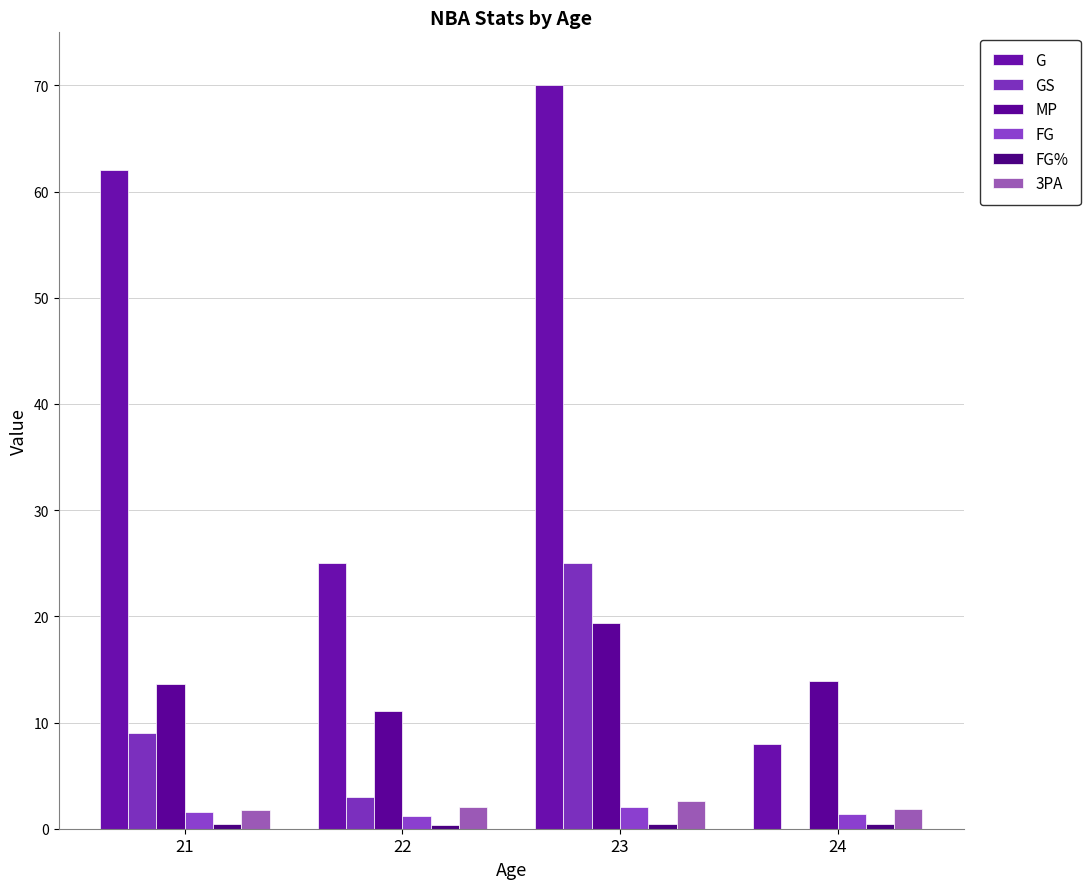

Reading left to right, extract all data points from this chart.

G: 62.0	25.0	70.0	8.0
GS: 9.0	3.0	25.0	0.0
MP: 13.6	11.1	19.4	13.9
FG: 1.6	1.2	2.0	1.4
FG%: 0.5	0.4	0.4	0.5
3PA: 1.8	2.0	2.6	1.9